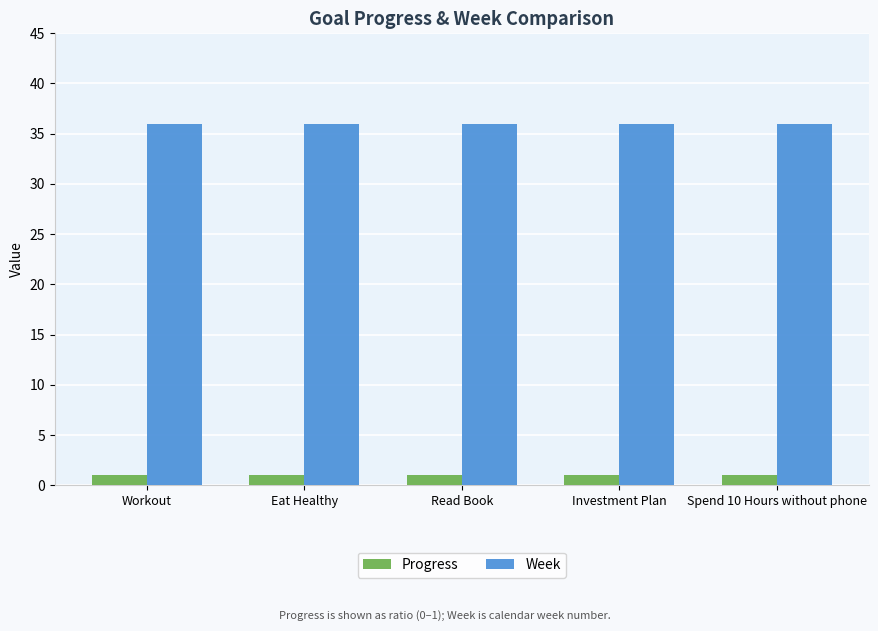

What is the label of the 3rd bar from the left?

Read Book